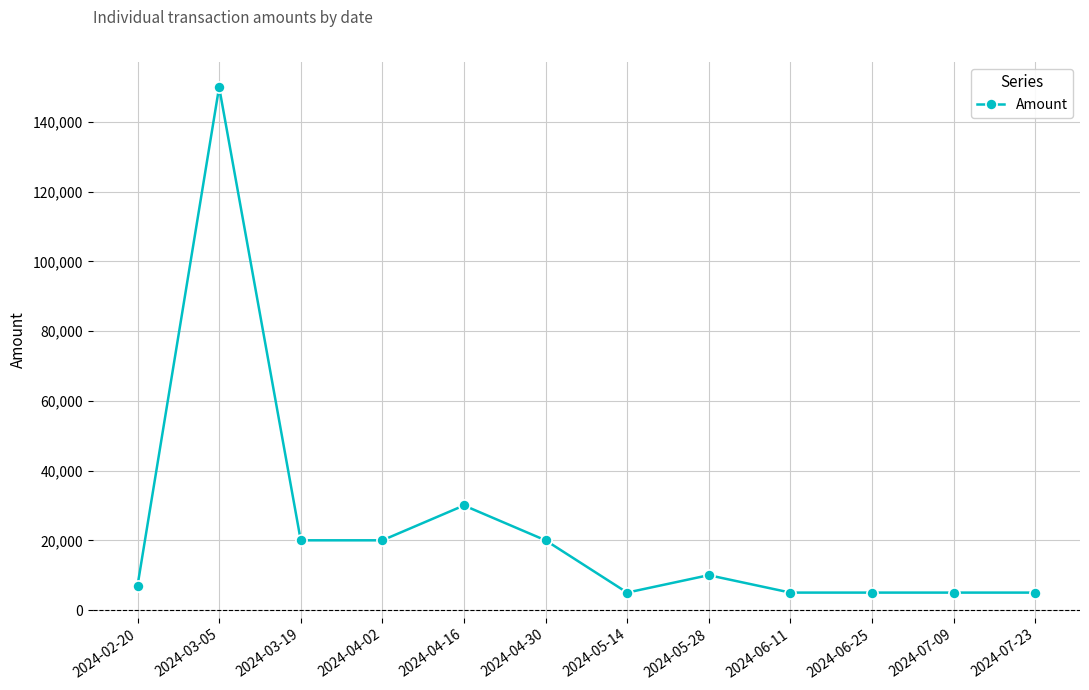

Reading left to right, extract all data points from this chart.

2024-02-20=7000	2024-03-05=150000	2024-03-19=20000	2024-04-02=20000	2024-04-16=30000	2024-04-30=20000	2024-05-14=5000	2024-05-28=10000	2024-06-11=5000	2024-06-25=5000	2024-07-09=5000	2024-07-23=5000